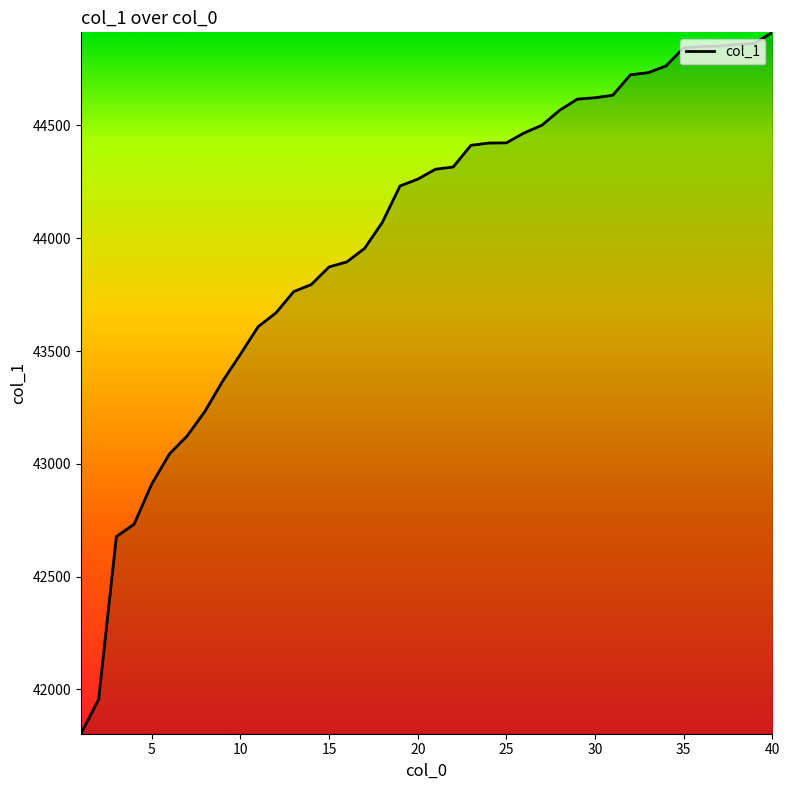

What is the maximum value shown in the chart?

44913